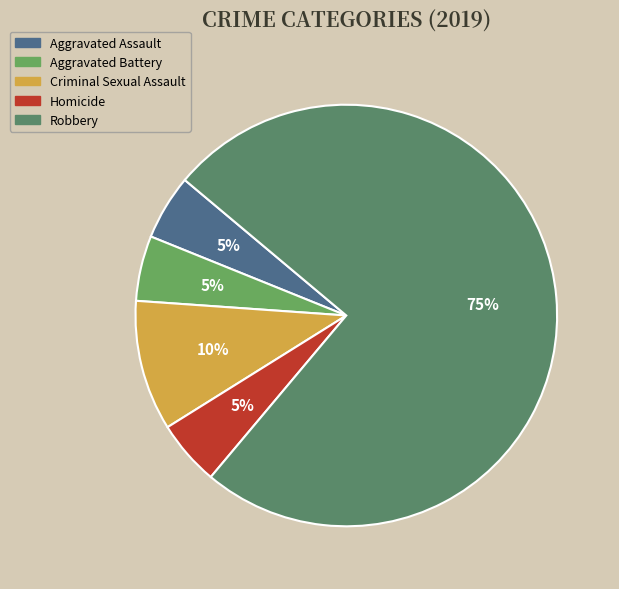

Is it true that Criminal Sexual Assault is 1% of the pie?

False